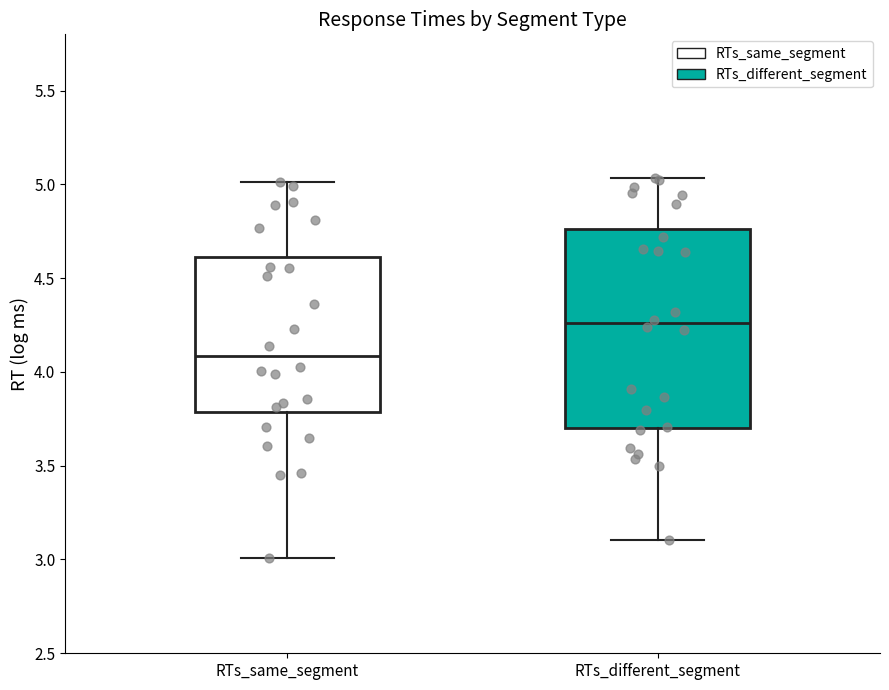

Reading left to right, read every box against the y-axis: the position of its median line, the range the box covers, and the ends of its whiskers. The values are not printed on the chart, so give them approximately, as read against the axis.

RTs_same_segment: median 4.10, box 3.80 to 4.60, whiskers 3.00 to 5.00
RTs_different_segment: median 4.25, box 3.70 to 4.75, whiskers 3.10 to 5.05